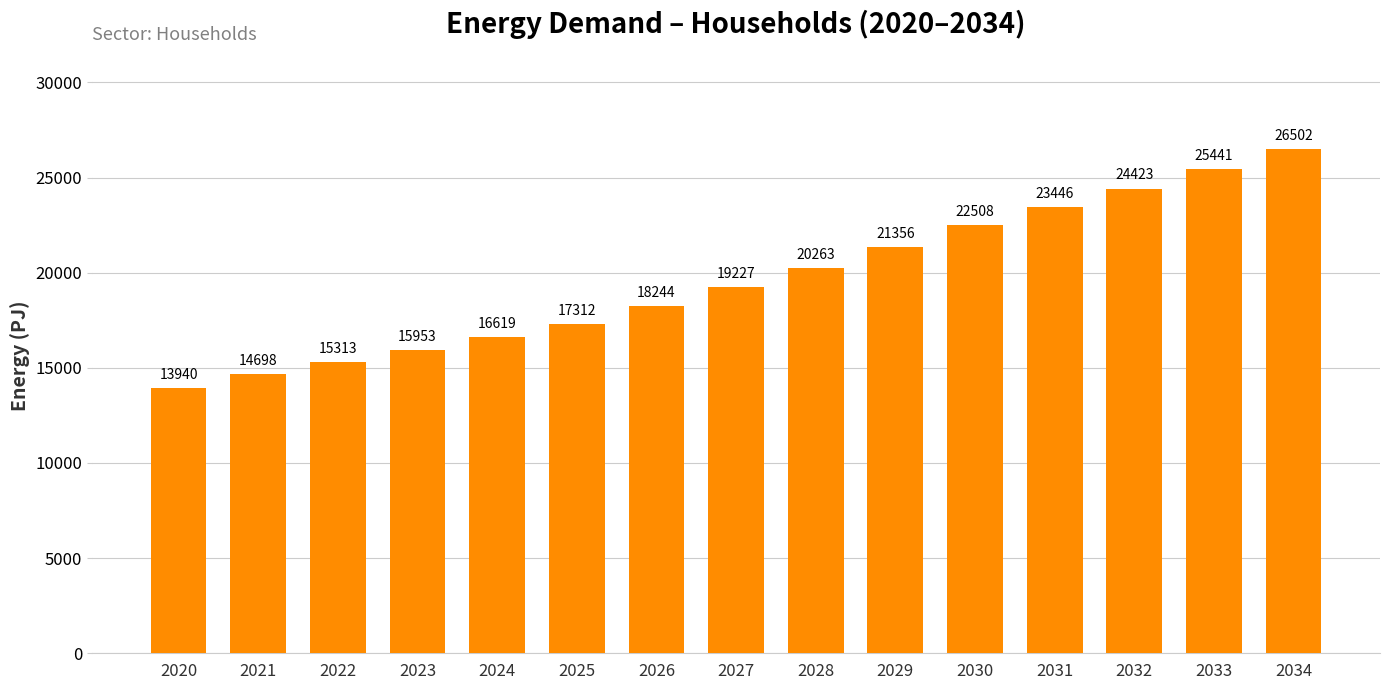

Rank the categories by value from highest to lowest.

2034, 2033, 2032, 2031, 2030, 2029, 2028, 2027, 2026, 2025, 2024, 2023, 2022, 2021, 2020